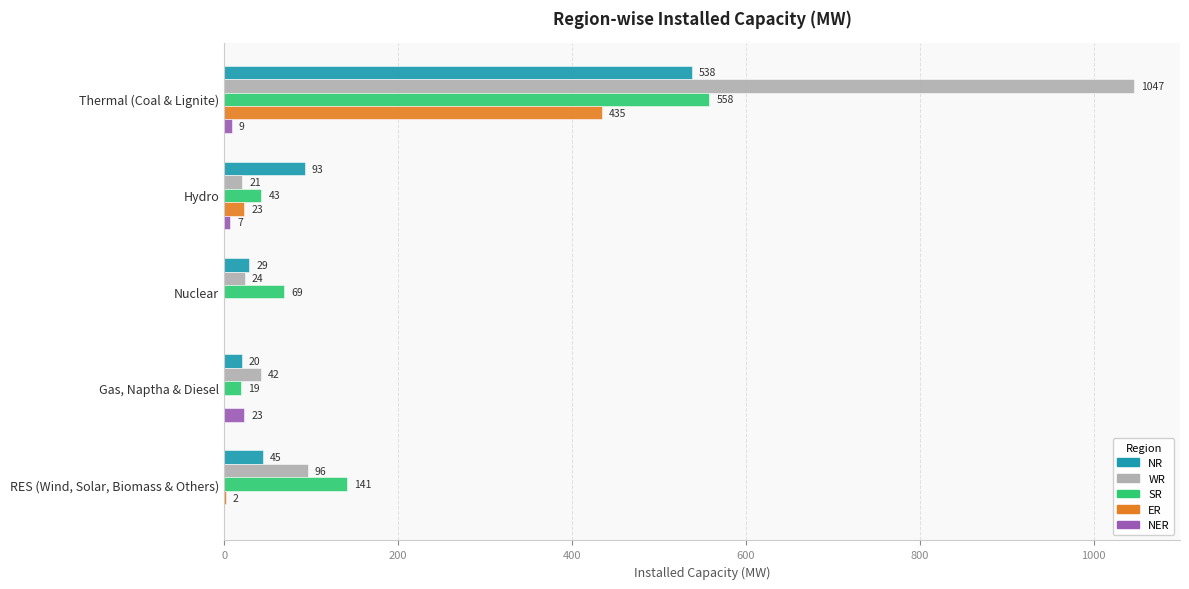

Is it true that NR equals 20 at Gas, Naptha & Diesel?

True